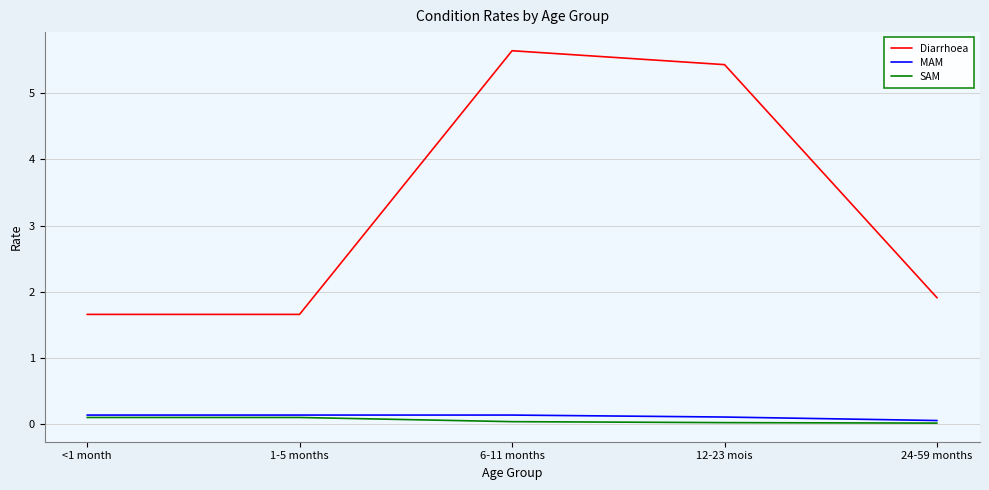

Which series changed the most between 12-23 mois and 24-59 months?

Diarrhoea